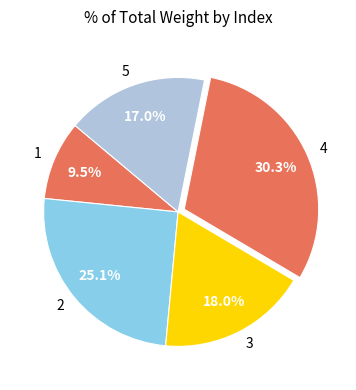

Is there any slice that represents more than half of the pie?

No